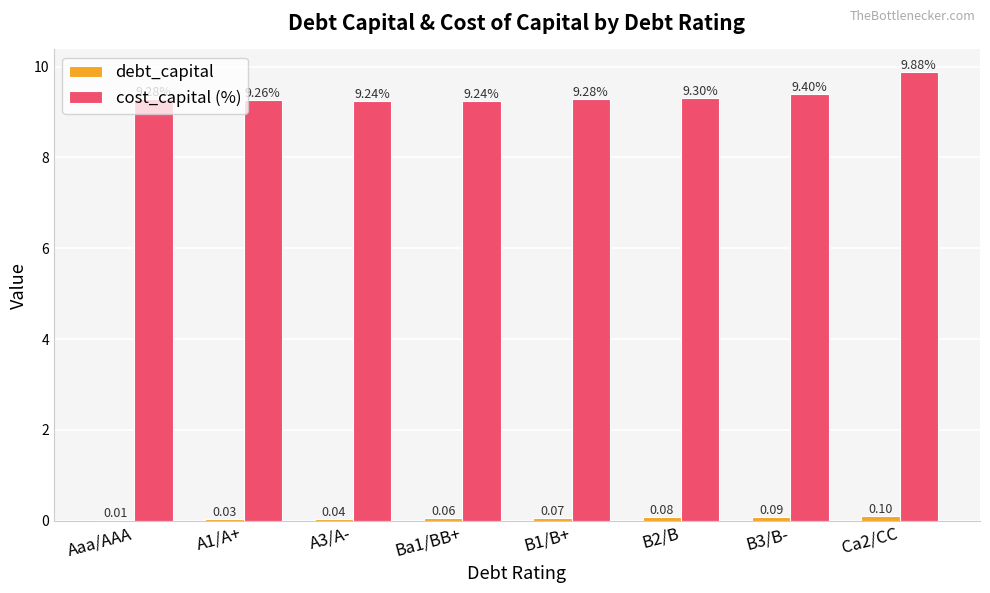

Which series has the largest total across all categories?

cost_capital (%)